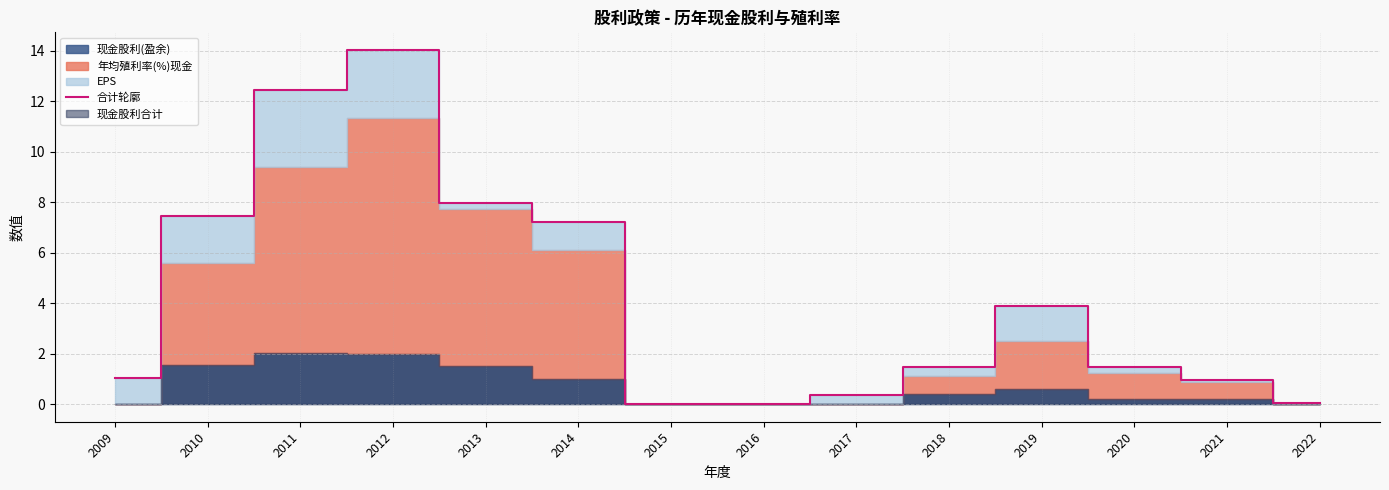

Reading left to right, what are all the values shown in this chart?

1.1	7.5	12.5	14.0	8.0	7.2	0.0	0.0	0.4	1.5	3.9	1.5	1.0	0.1